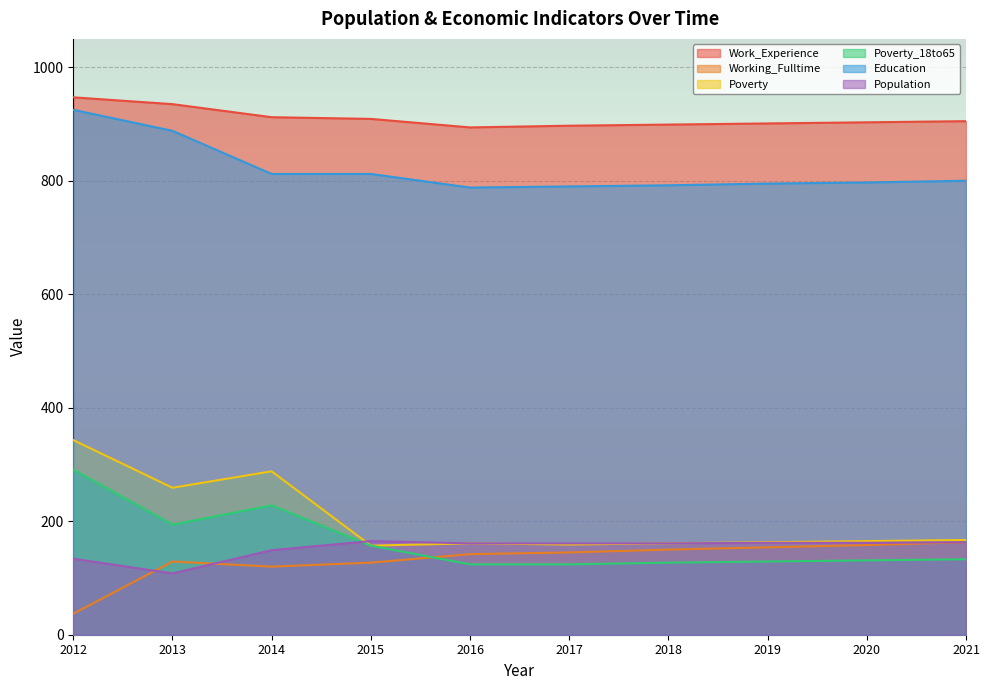

Reading left to right, what are all the values shown in this chart?

Work_Experience: 2012=947	2013=935	2014=912	2015=909	2016=894	2017=897	2018=899	2019=901	2020=903	2021=905
Working_Fulltime: 2012=37	2013=129	2014=120	2015=127	2016=142	2017=145	2018=150	2019=154	2020=158	2021=163
Poverty: 2012=343	2013=259	2014=288	2015=157	2016=161	2017=159	2018=161	2019=163	2020=165	2021=167
Poverty_18to65: 2012=291	2013=194	2014=228	2015=157	2016=124	2017=124	2018=127	2019=129	2020=131	2021=133
Education: 2012=925	2013=888	2014=812	2015=812	2016=788	2017=790	2018=792	2019=795	2020=797	2021=800
Population: 2012=134	2013=108	2014=149	2015=165	2016=161	2017=161	2018=161	2019=162	2020=162	2021=163